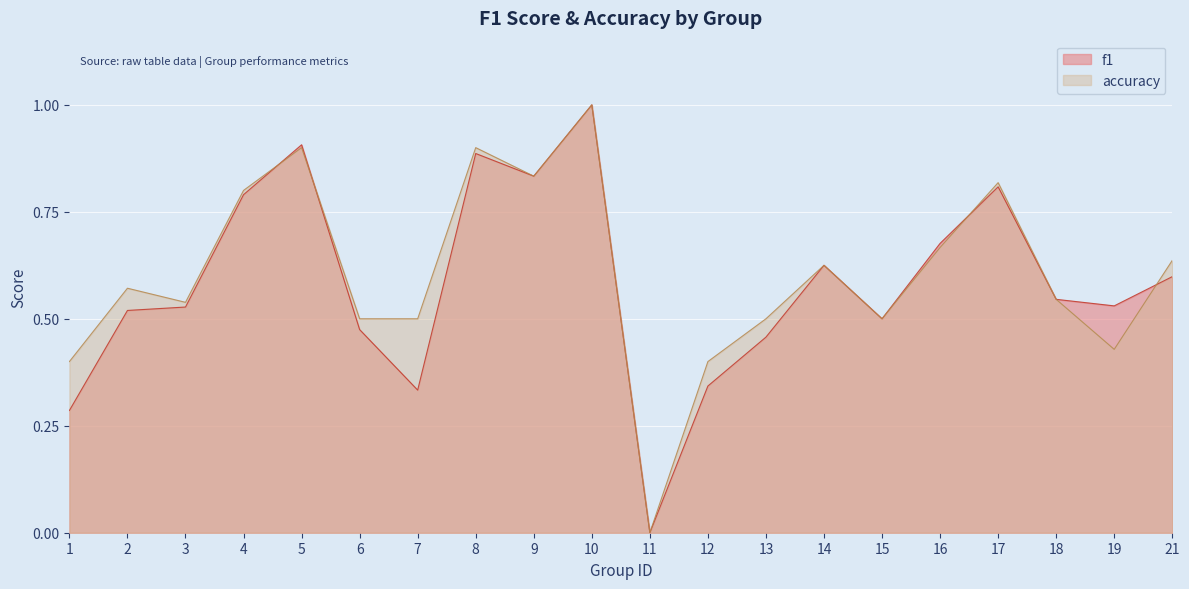

How many positive values does the f1 series have?

19